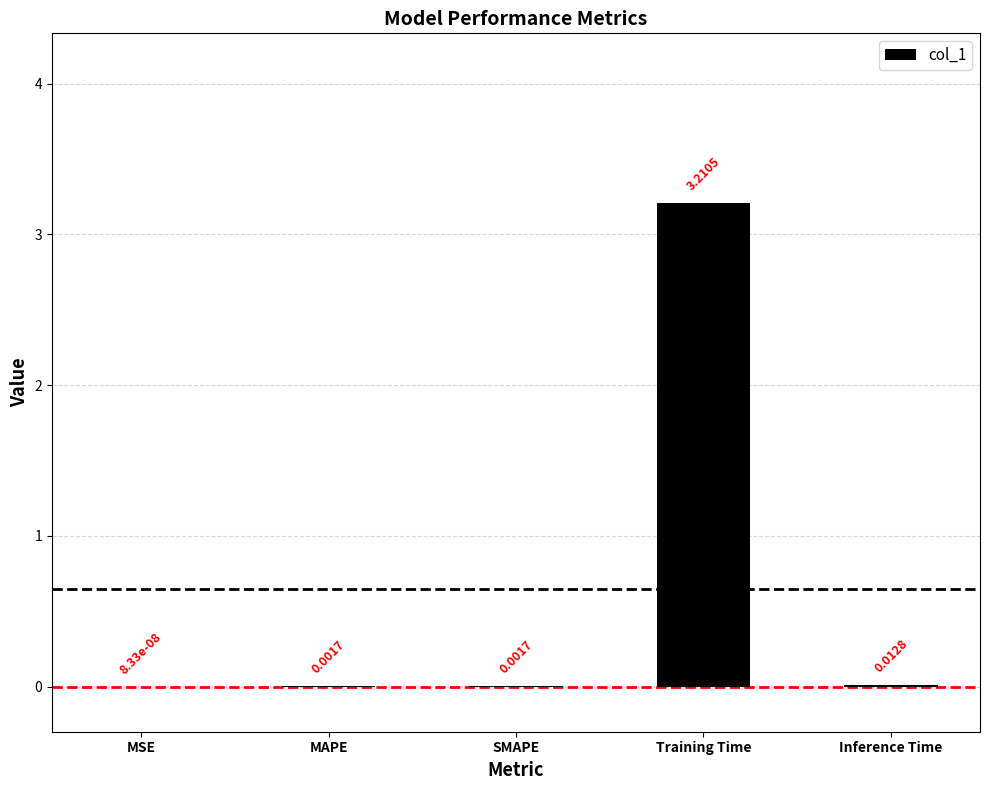

What is the sum of all values?

3.2